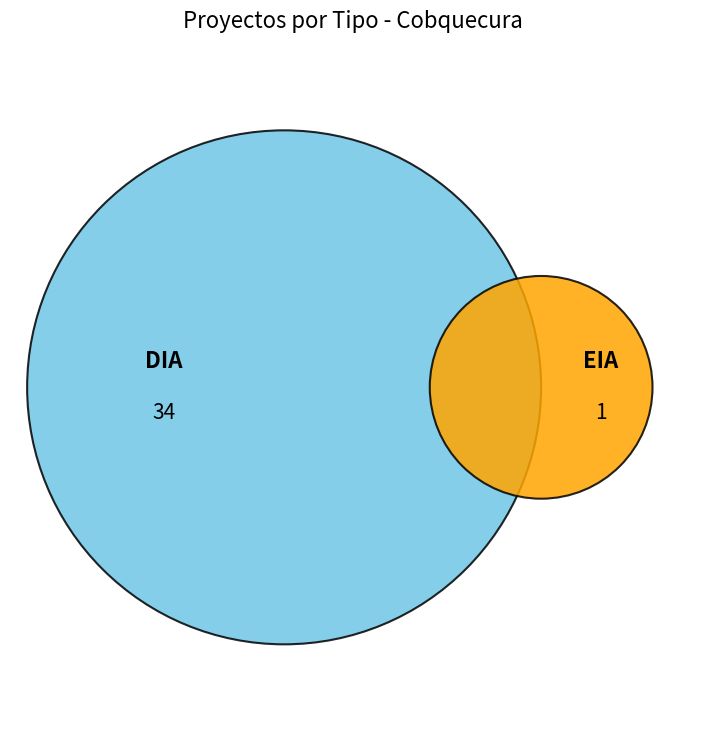

To the nearest percent, what is the difference between the largest and smallest slice percentages?

94%